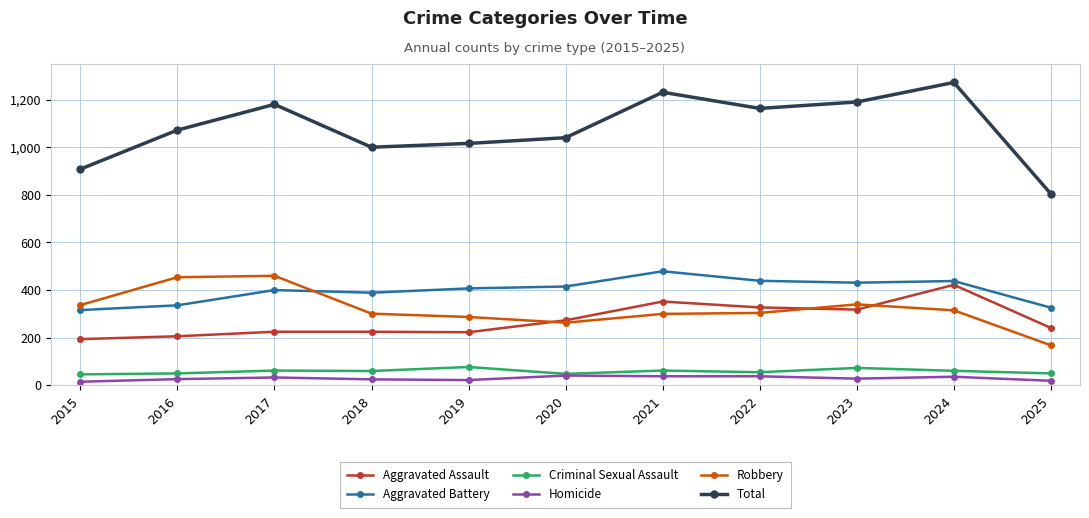

What is the spread (max minus min) of values at 2021?

1193